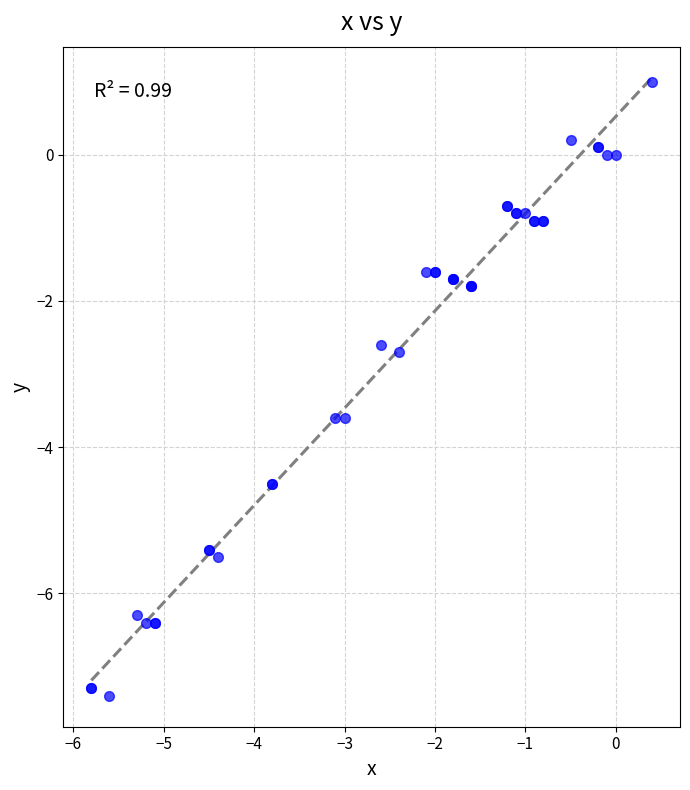

What Y value in the scatter plot is closest to -3?

-2.7